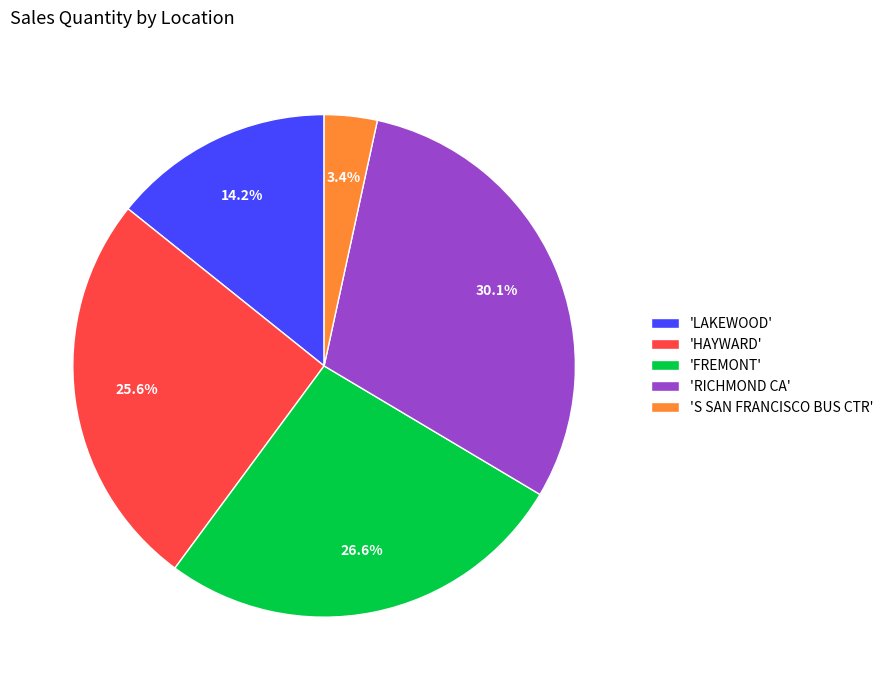

Which has a higher value, 'S SAN FRANCISCO BUS CTR' or 'FREMONT'?

'FREMONT'